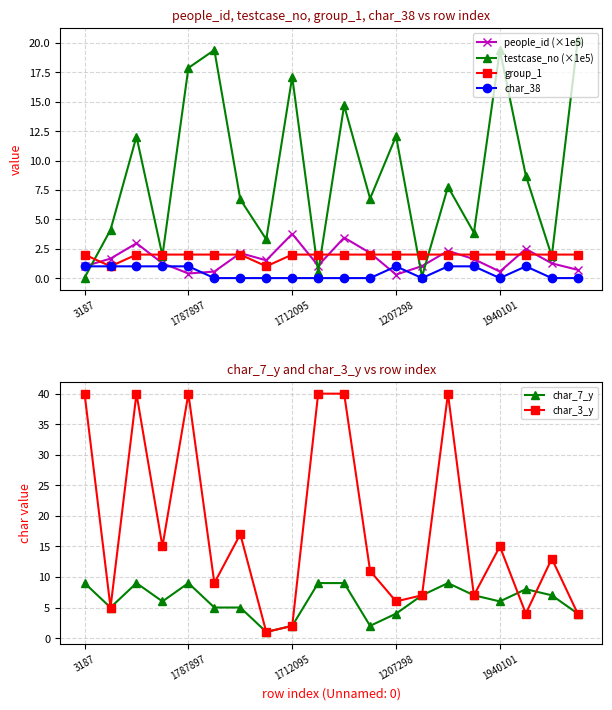

At which category does the chart reach its peak across all series?

3187